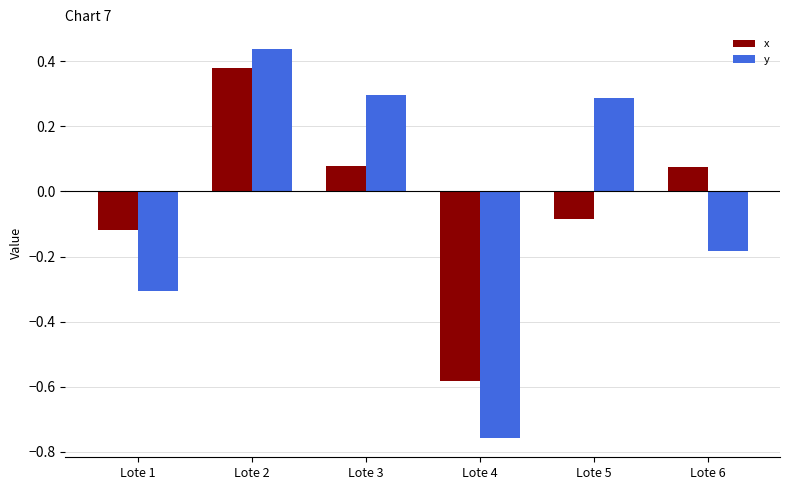

Count the number of data series in this chart.

2